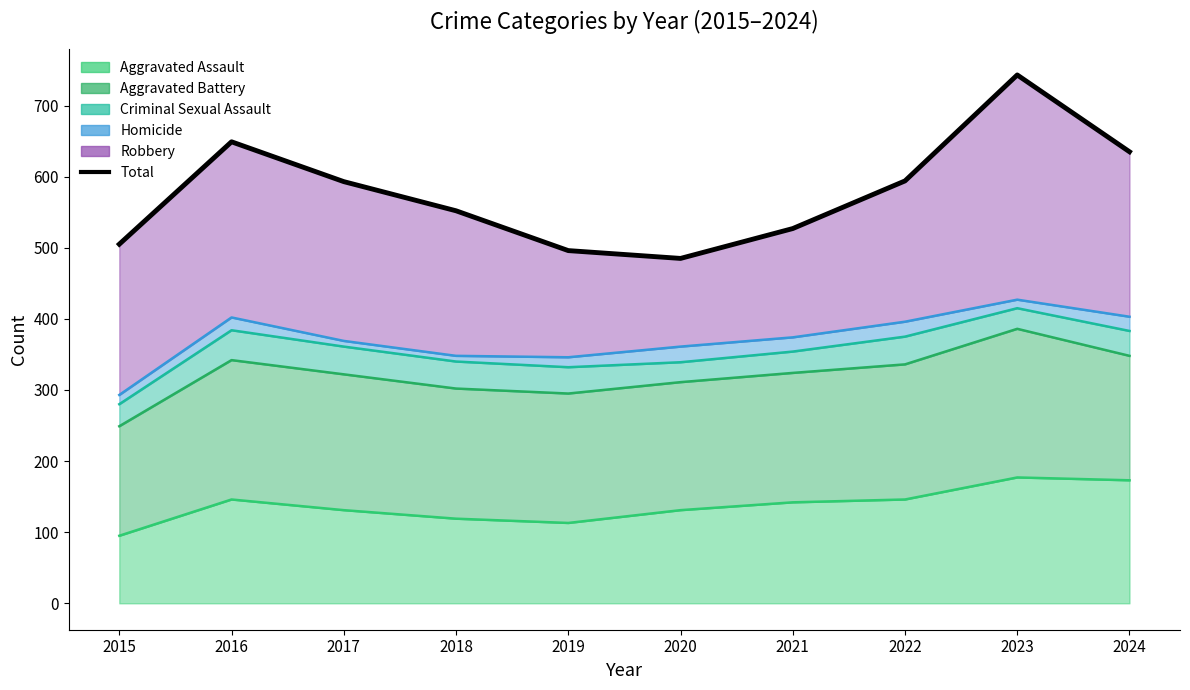

What is the change in value from 2020 to 2024?

+150